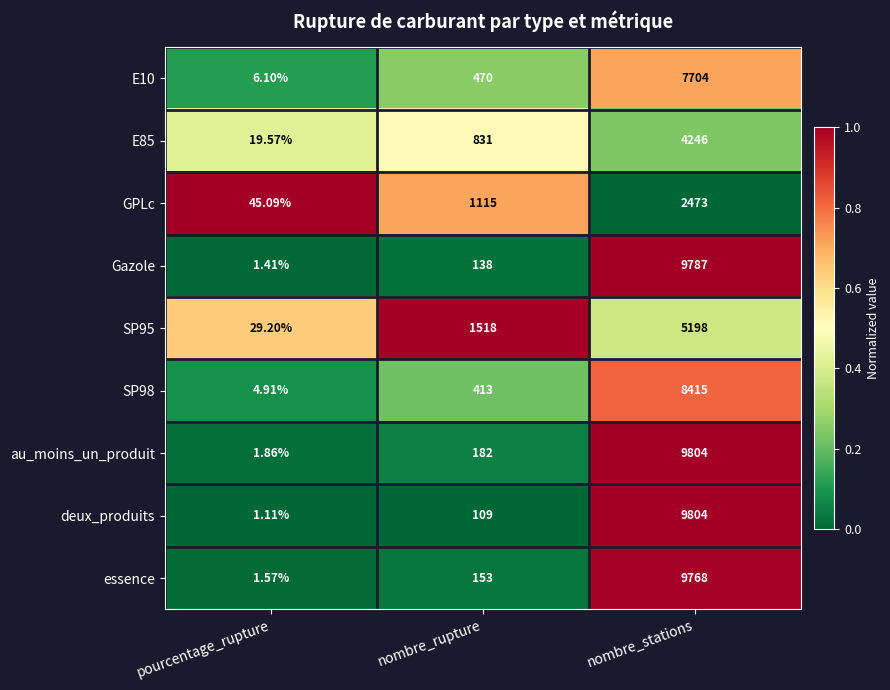

Rank the categories by GPLc value from highest to lowest.

nombre_stations, nombre_rupture, pourcentage_rupture